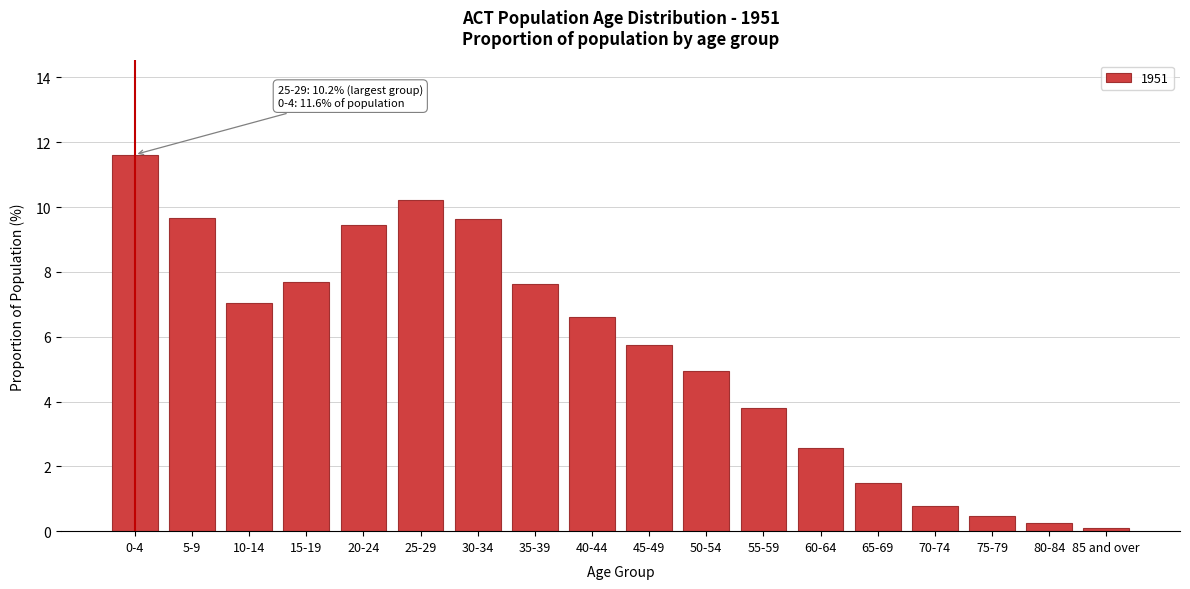

Where does the data first go above 6?

0-4